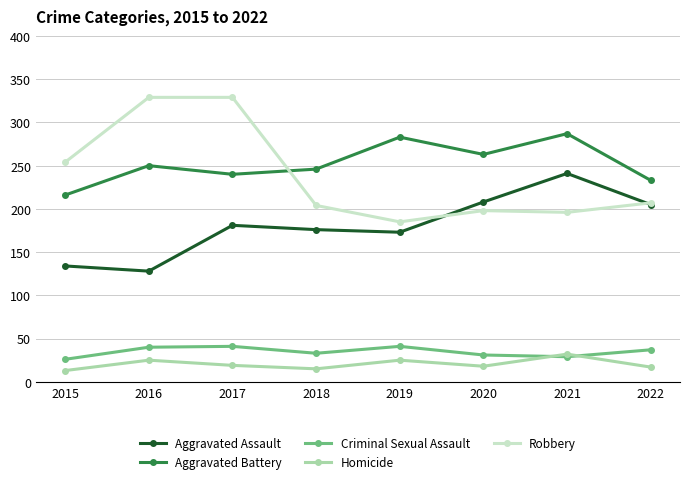

What is the value of the Aggravated Battery point at the 2nd from the left?

250